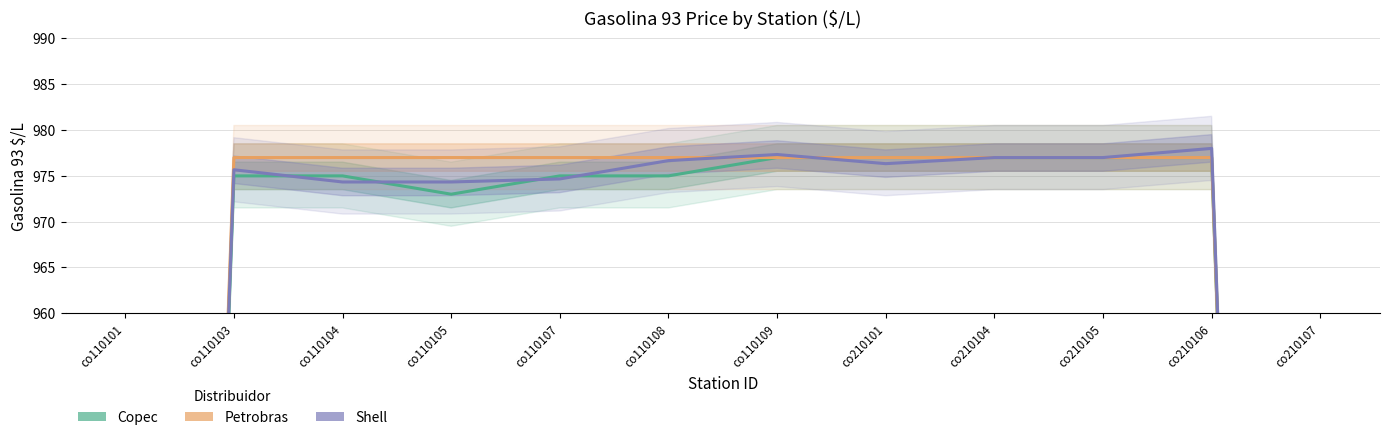

What is the smallest value displayed?

650.7